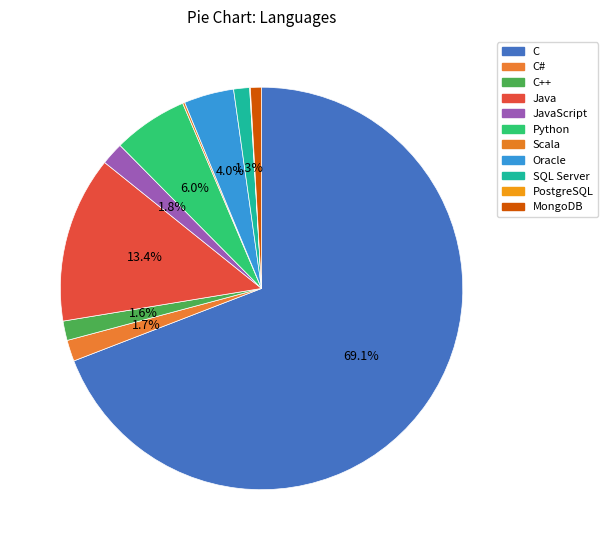

Between Scala and JavaScript, which is larger?

JavaScript